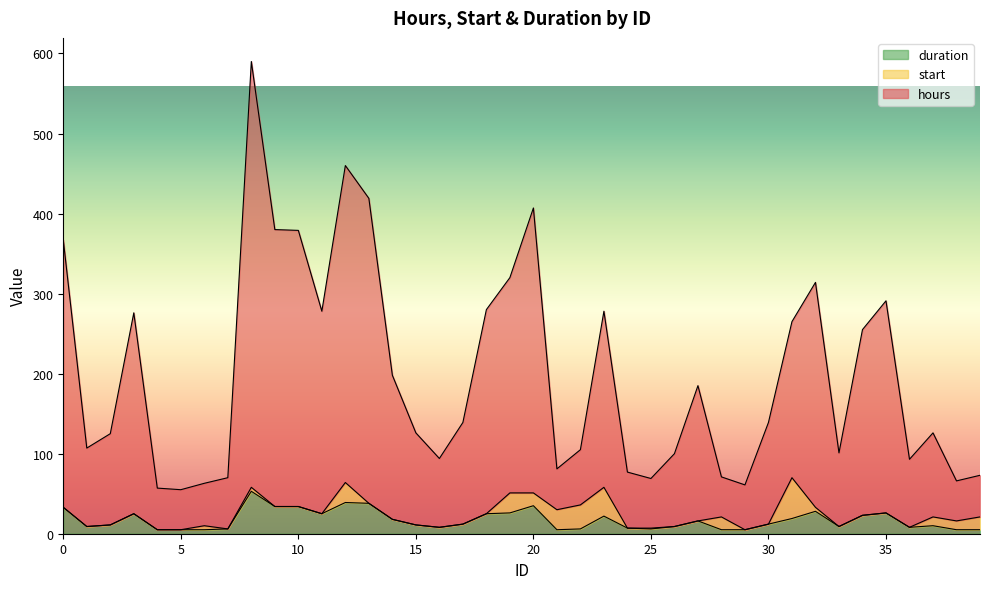

What is the highest value of the duration series?

53